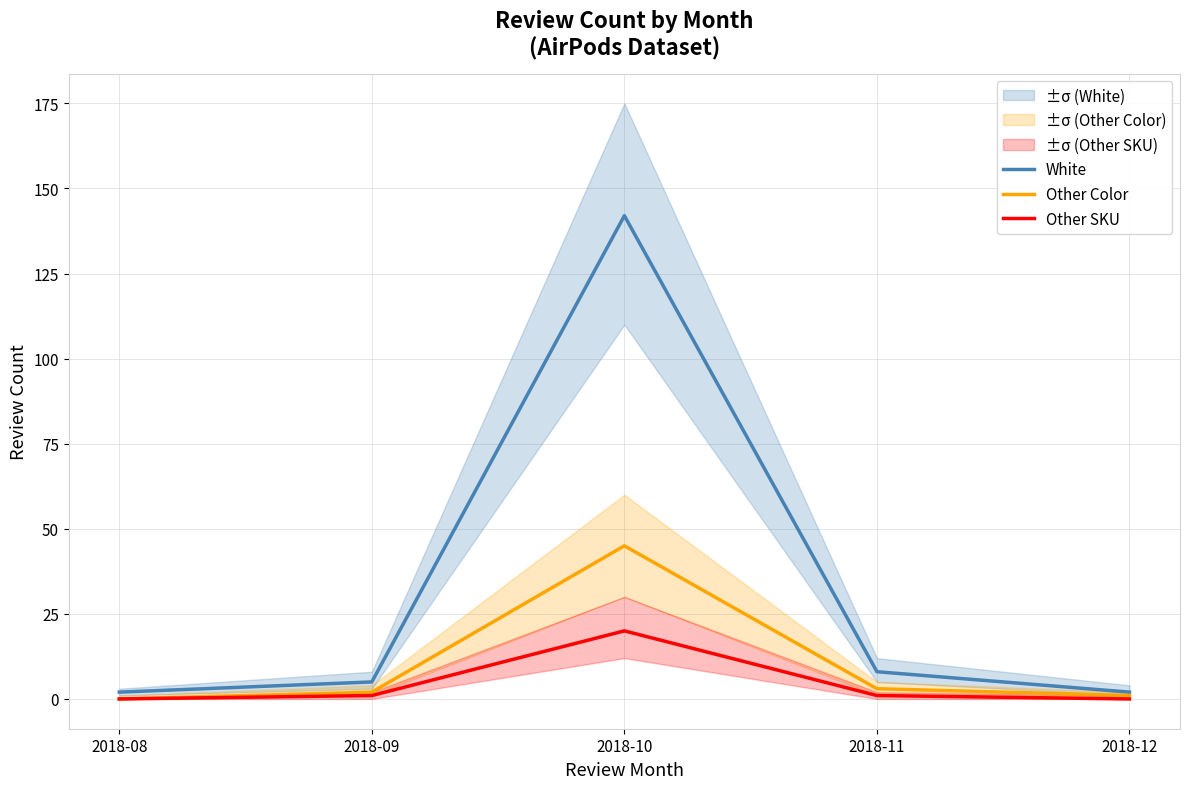

Where is Other SKU nearest to the value 10?

2018-09